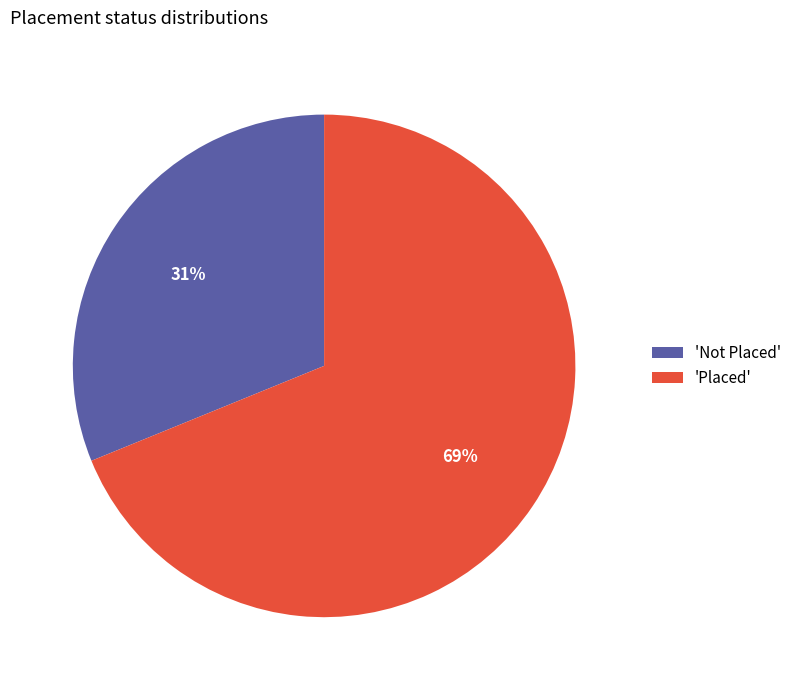

Combined, do 'Not Placed' and 'Placed' account for over 50%?

Yes